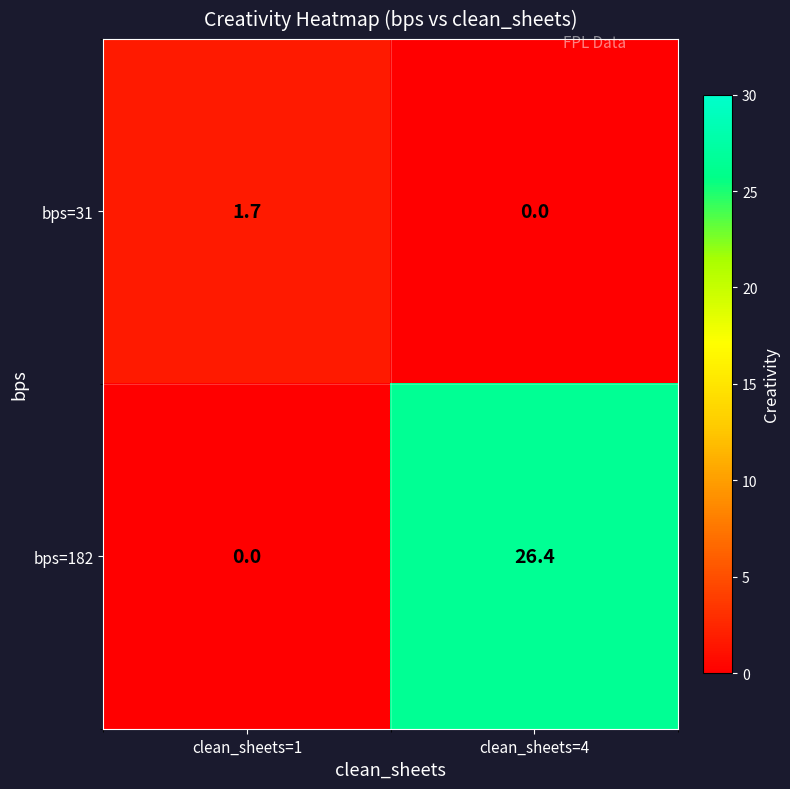

Reading right to left, transcribe all the data shown in this chart.

bps=31: clean_sheets=4=0.0	clean_sheets=1=1.7
bps=182: clean_sheets=4=26.4	clean_sheets=1=0.0